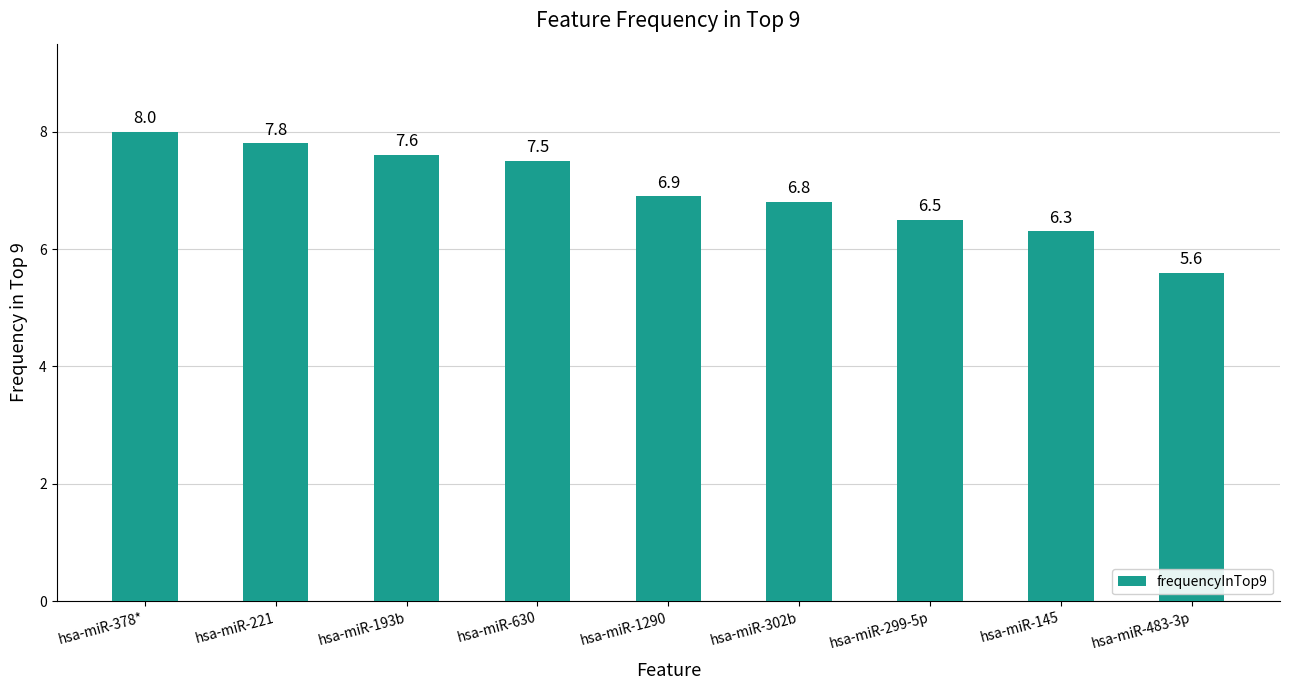

Reading left to right, extract all data points from this chart.

8.0	7.8	7.6	7.5	6.9	6.8	6.5	6.3	5.6